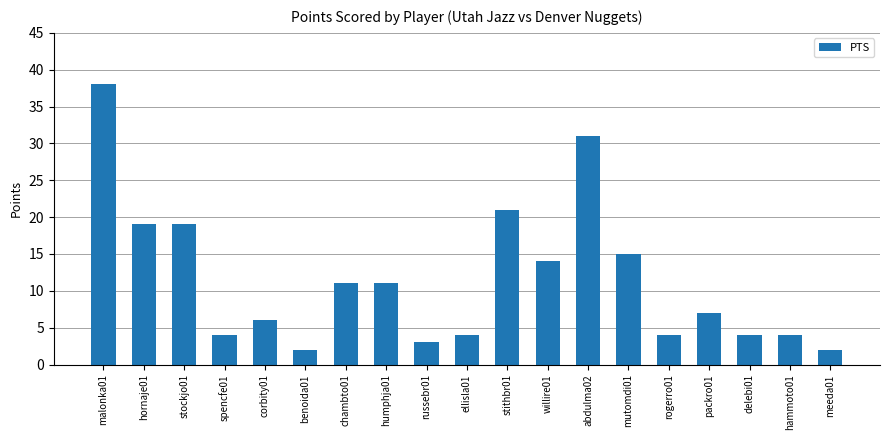

Reading right to left, extract all data points from this chart.

2	4	4	7	4	15	31	14	21	4	3	11	11	2	6	4	19	19	38